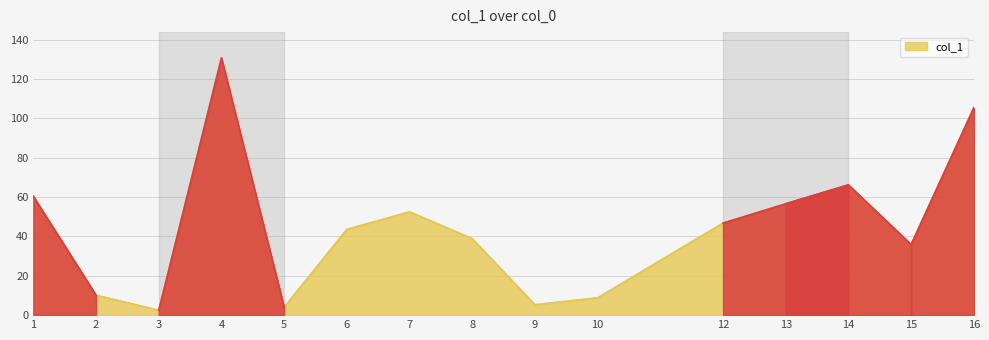

What is the sum of the values at 6 and 9?

48.9